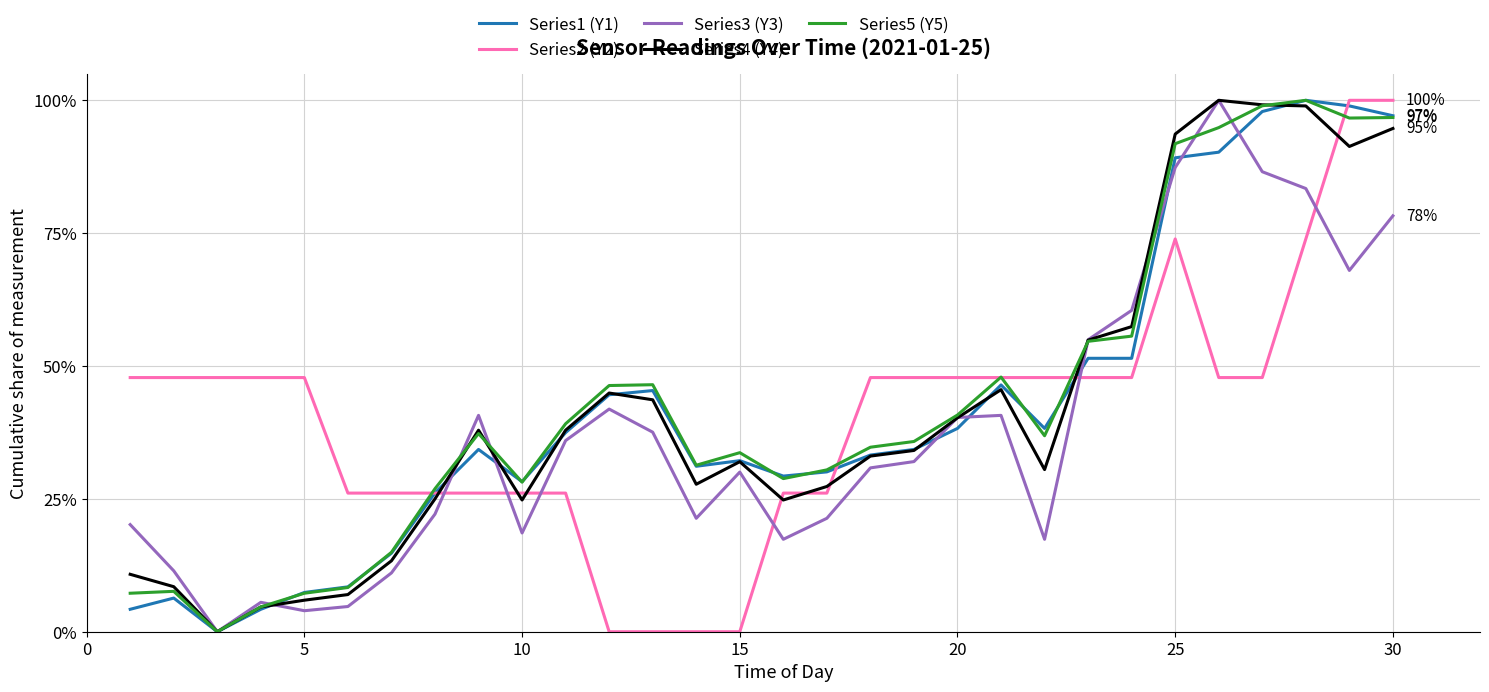

What is the greatest value displayed?

100.0